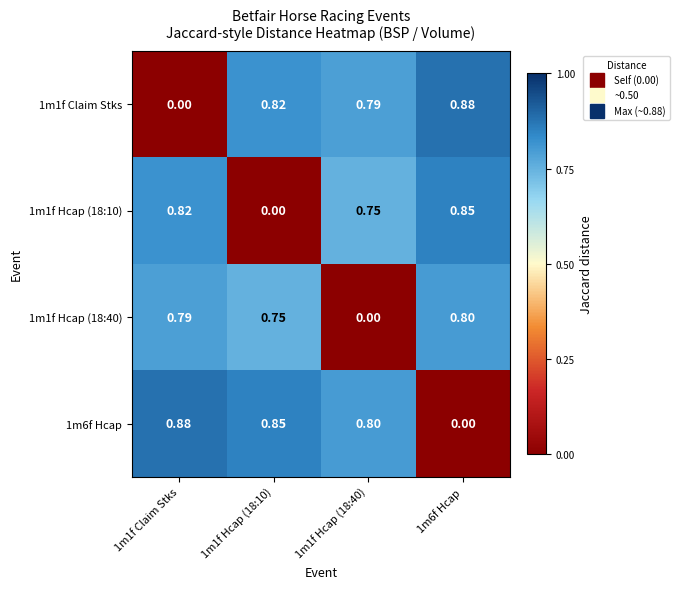

Is the value of 1m1f Hcap (18:10) at 1m6f Hcap greater than the value of 1m1f Hcap (18:40) at 1m1f Claim Stks?

Yes